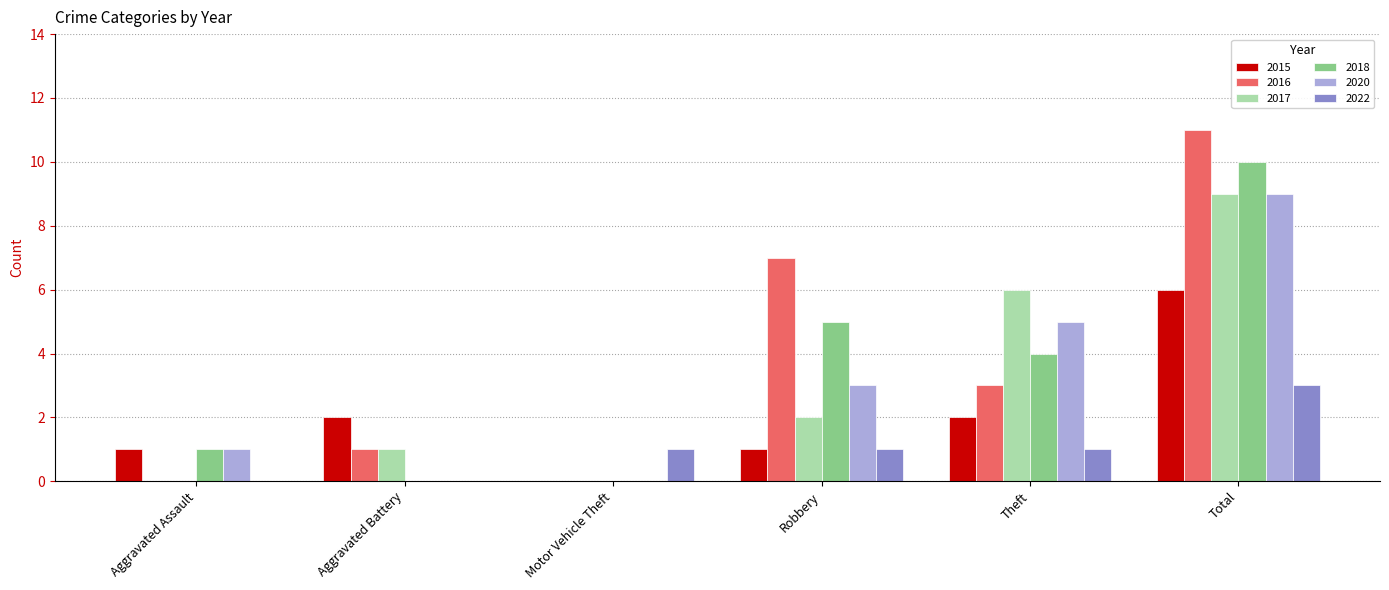

How many series are shown in this chart?

6